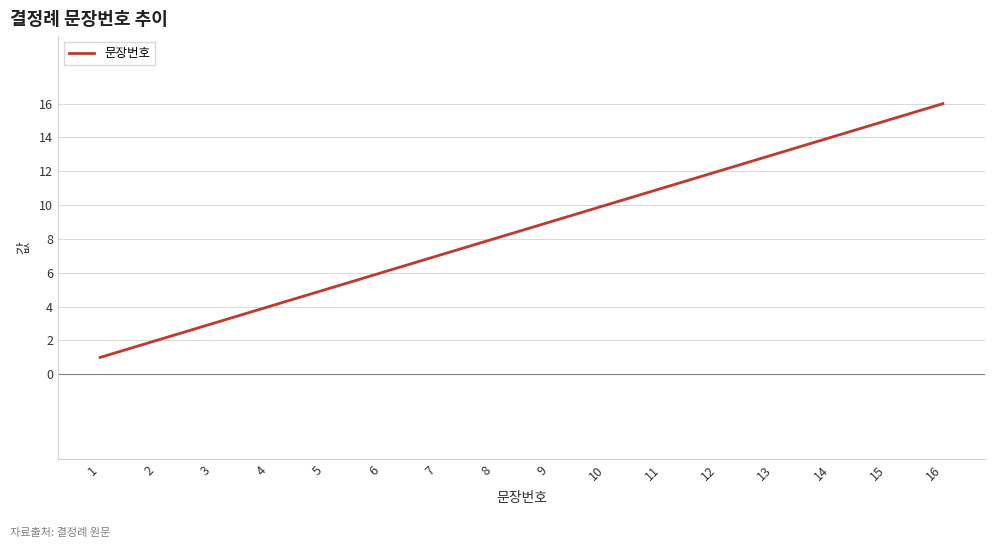

Reading right to left, extract all data points from this chart.

16=16	15=15	14=14	13=13	12=12	11=11	10=10	9=9	8=8	7=7	6=6	5=5	4=4	3=3	2=2	1=1